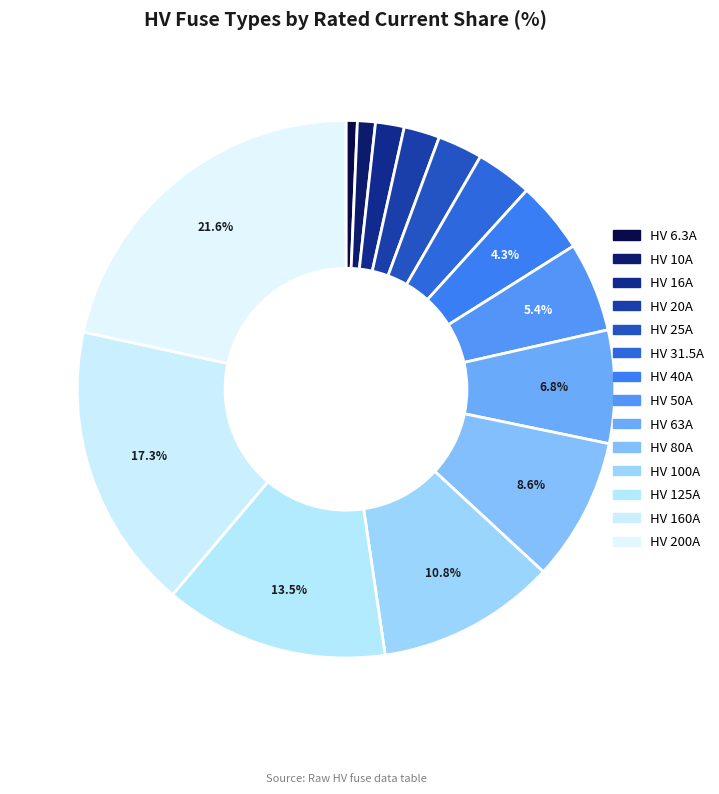

To the nearest percent, what is the combined percentage of HV 31.5A and HV 20A?

6%